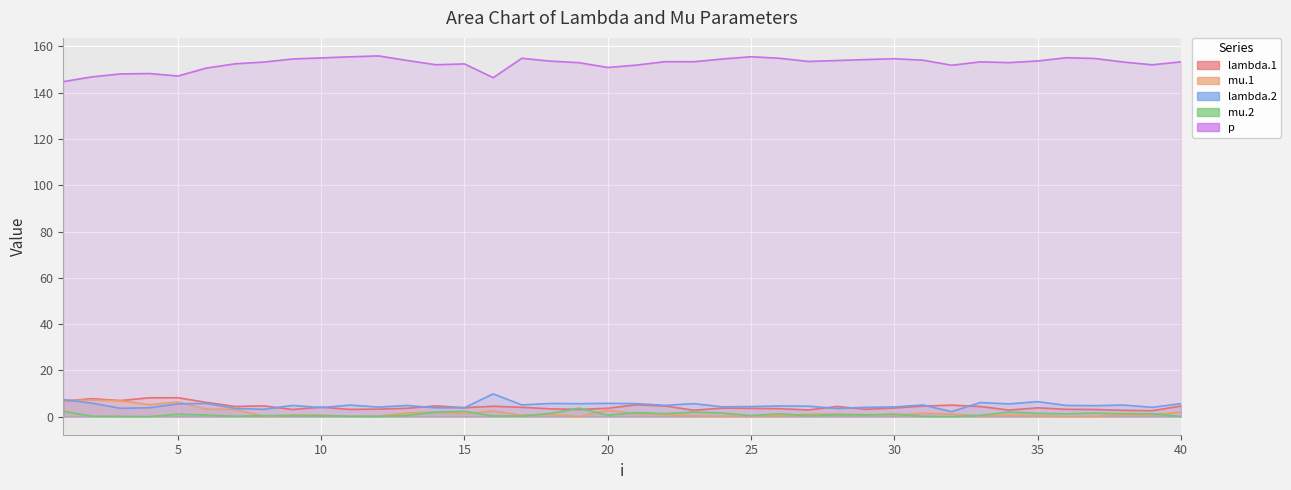

Which category has the lowest value in the lambda.2 series?

32